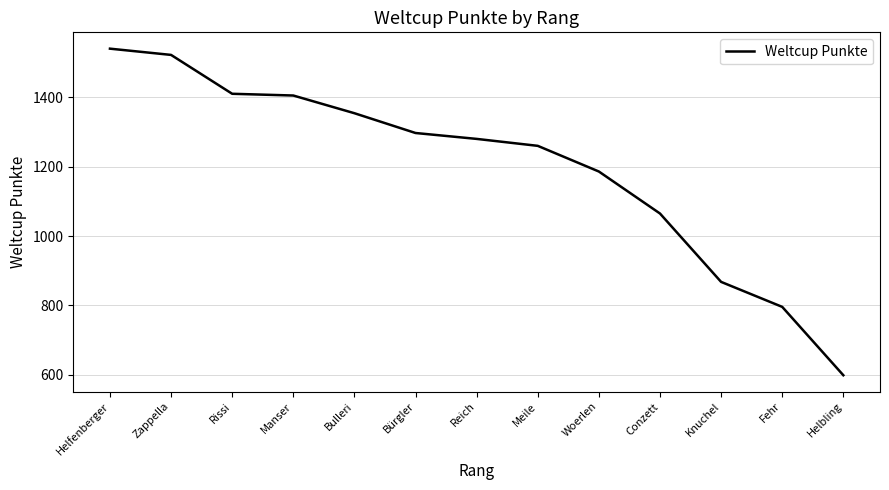

True or false: the data shows 1540 at Helfenberger.

True